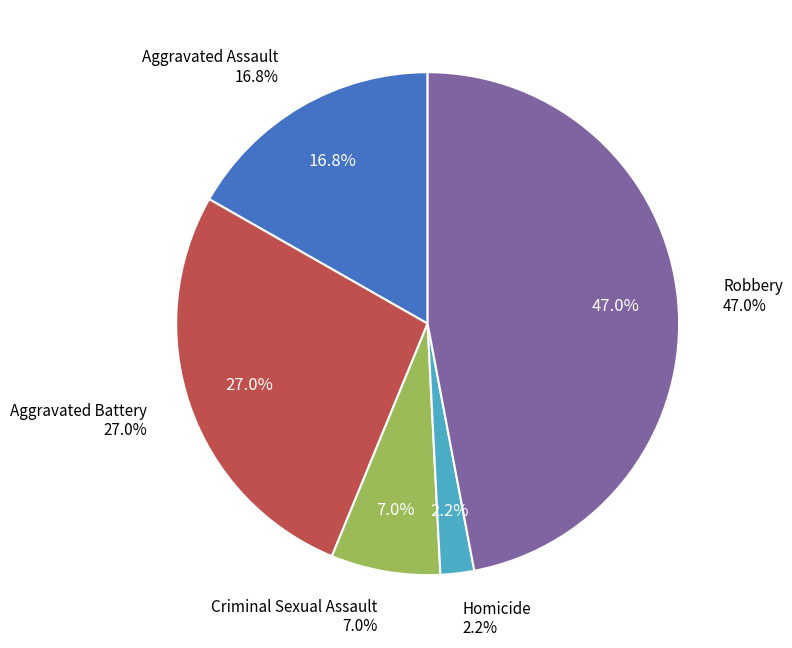

Which slice is the smallest?

Homicide